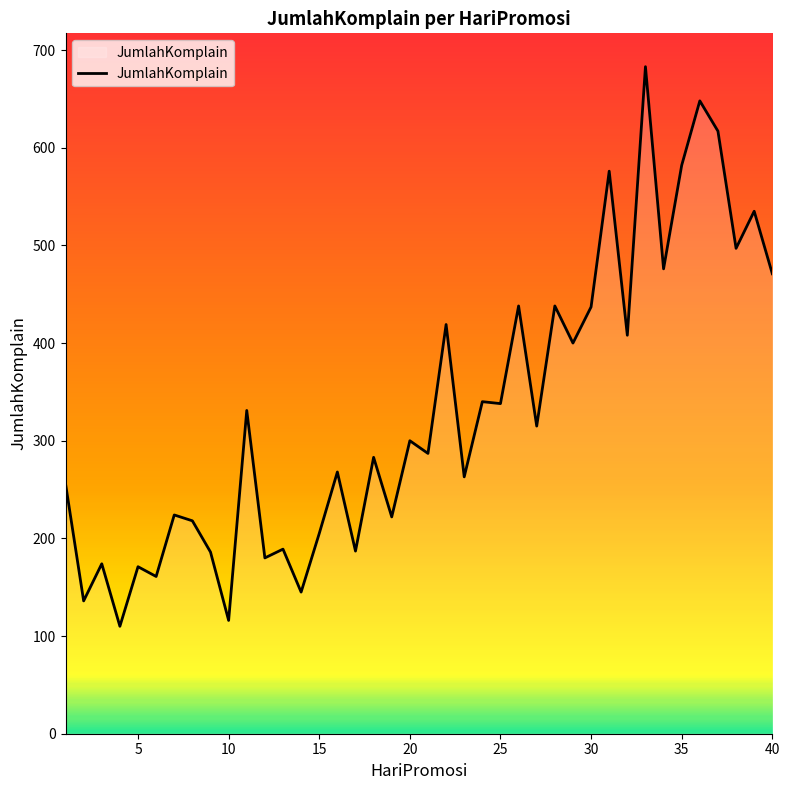

What is the difference between the maximum and minimum values?

573